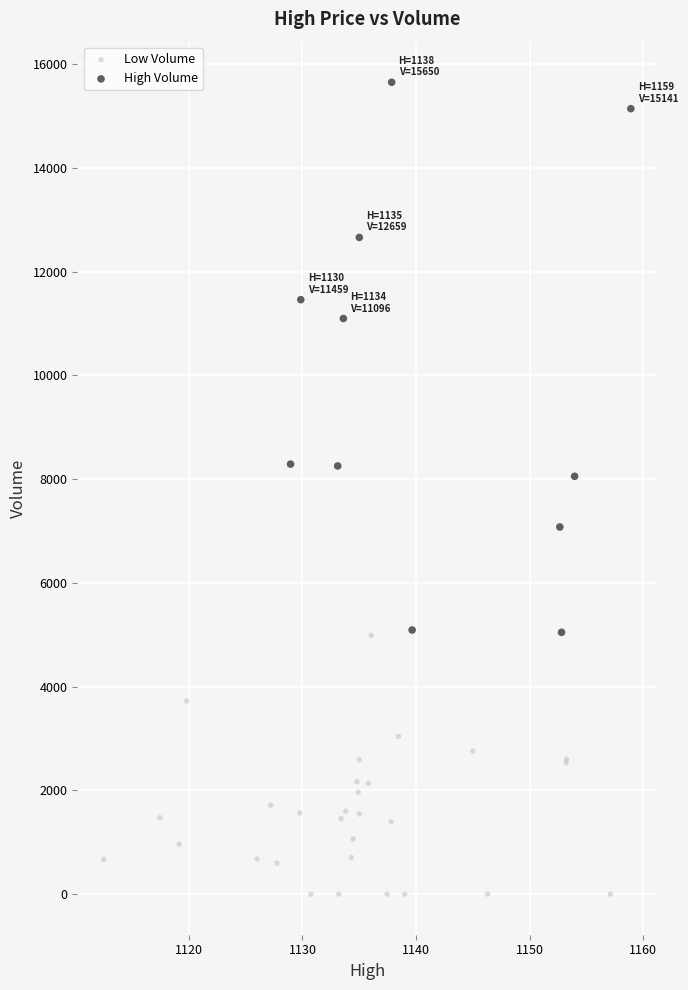

Which series contains the highest Y value?

High Volume